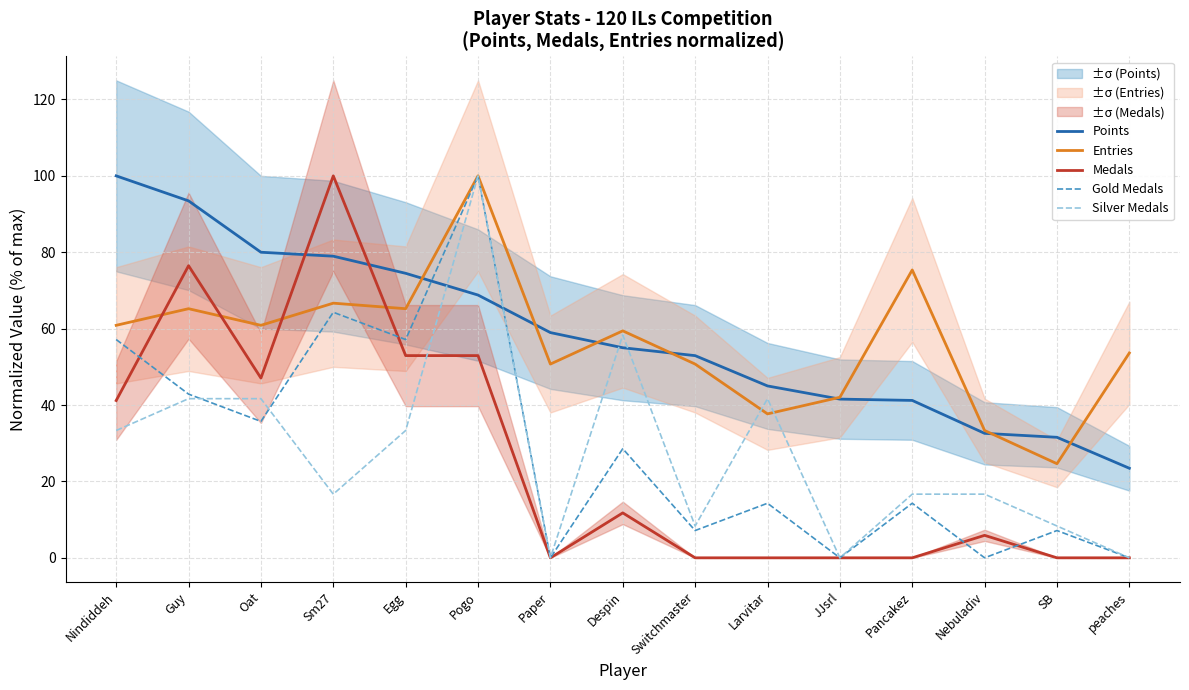

True or false: Gold Medals and Silver Medals intersect in this chart.

True